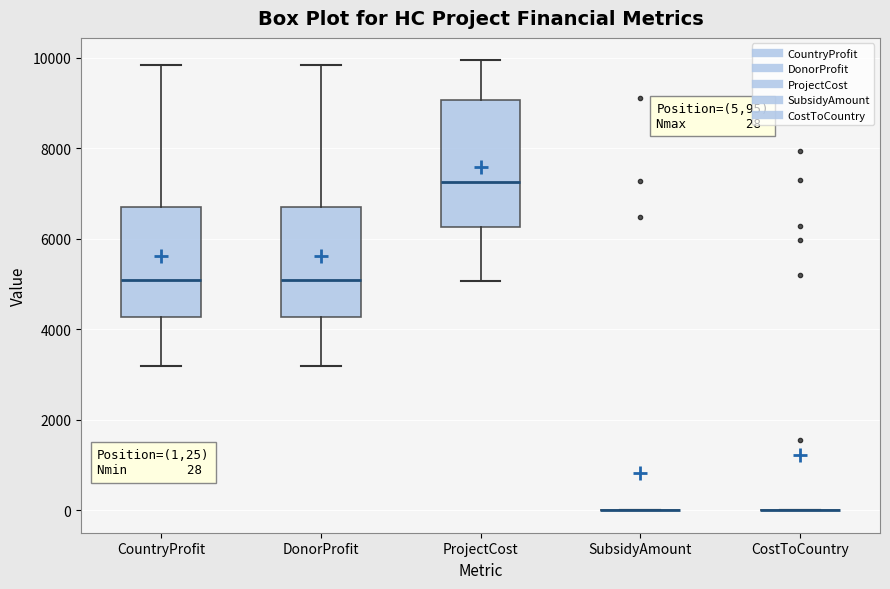

Comparing the boxes themselves (not the whiskers), which one is the tallest?

ProjectCost